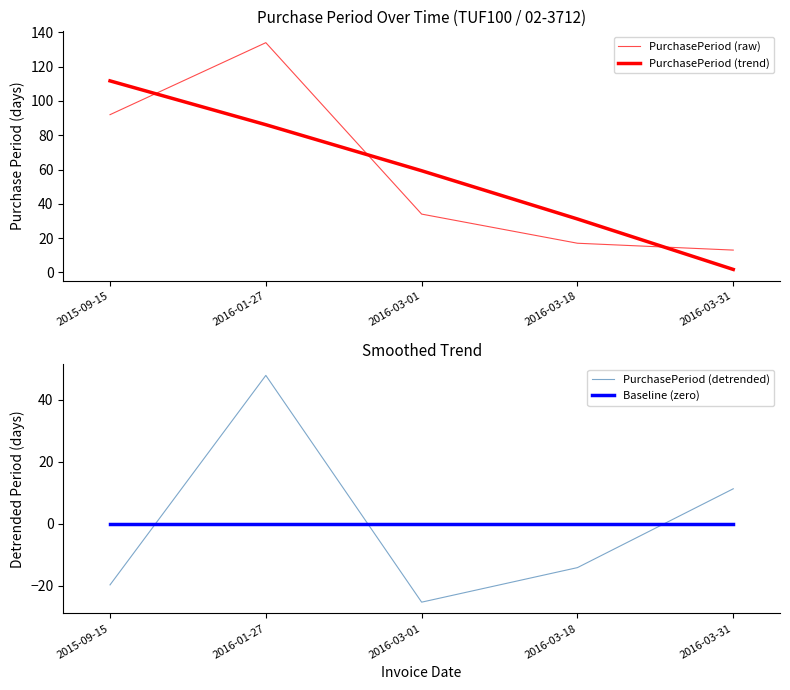

True or false: PurchasePeriod (trend) and Baseline (zero) cross at least once.

False